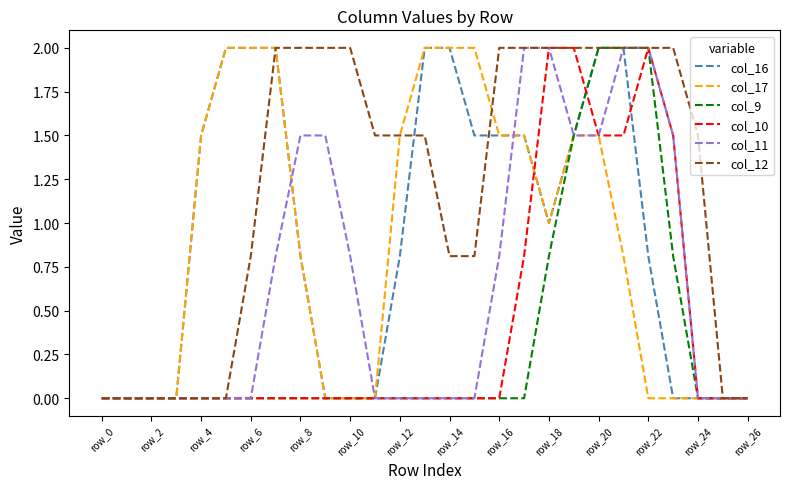

Which series has the largest total across all categories?

col_12